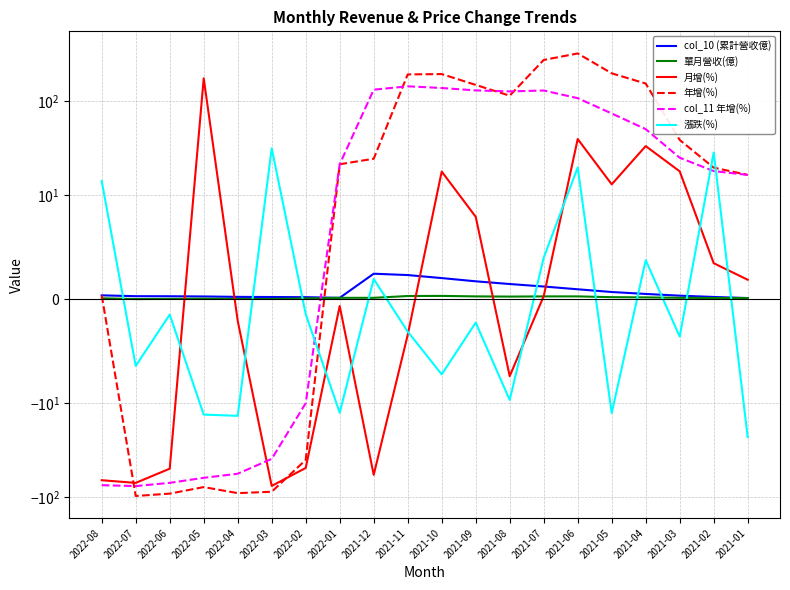

What is the sum of all col_10 (累計營收億) values?

15.8